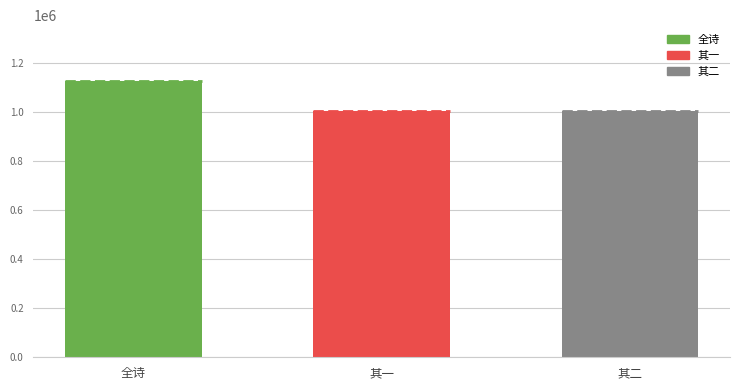

At which label does the data first exceed 1004110?

全诗